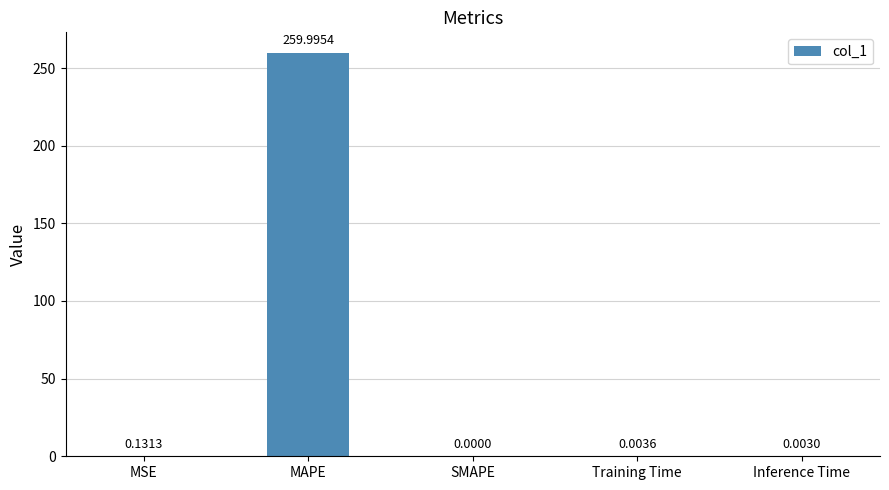

The value at SMAPE is 0.0. True or false?

True